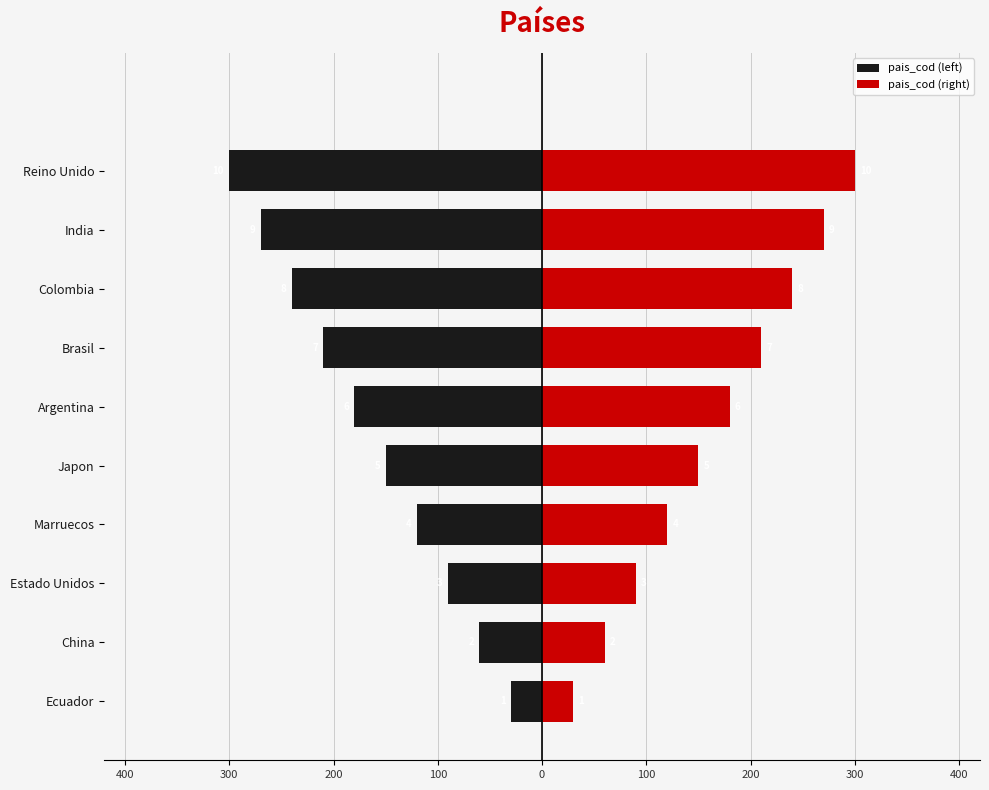

The pais_cod (left) series shows -16 at China. True or false?

False